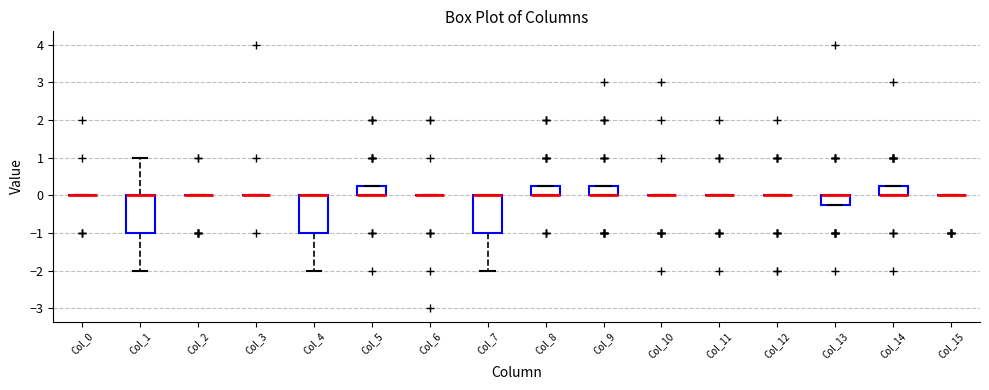

Where is the lower edge of the box for Col_9 on the y-axis? The values are not printed on the chart, so give them approximately, as read against the axis.

0.0